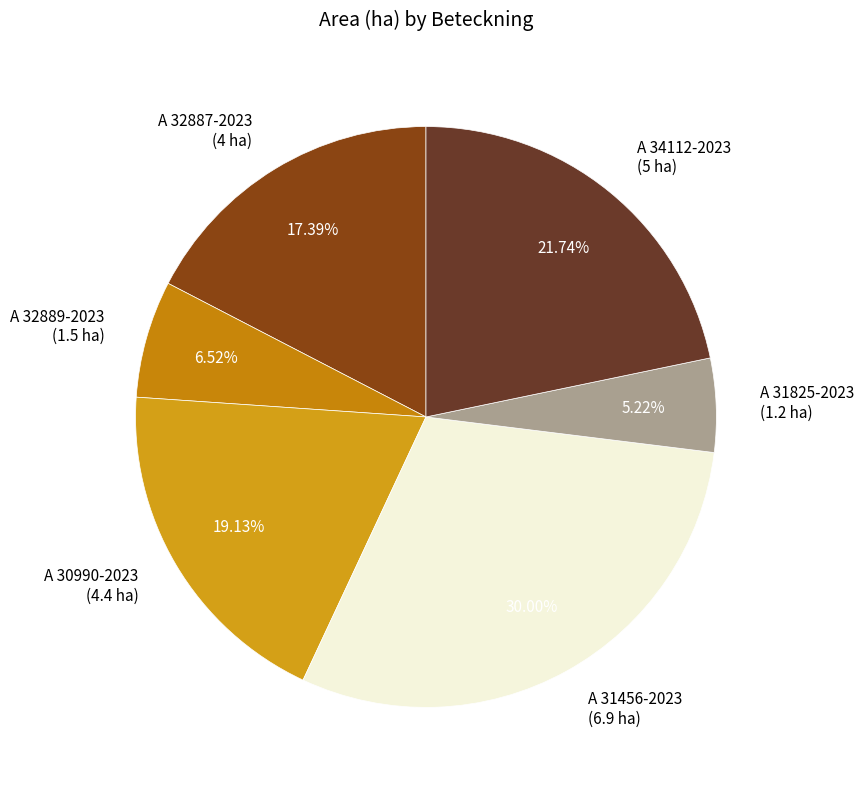

Is A 31825-2023 the majority of the pie?

No